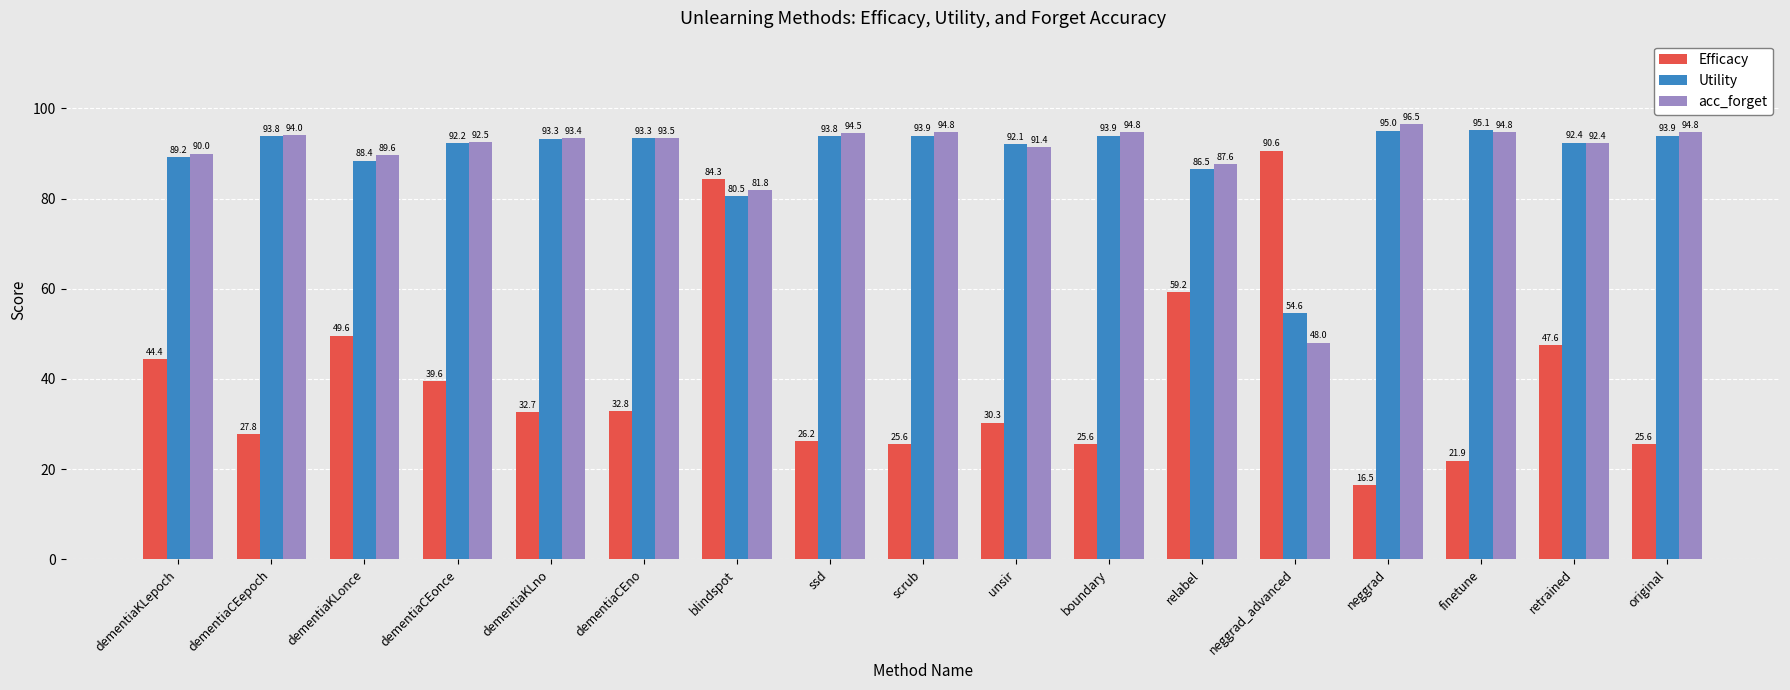

How many categories are shown in the chart?

17